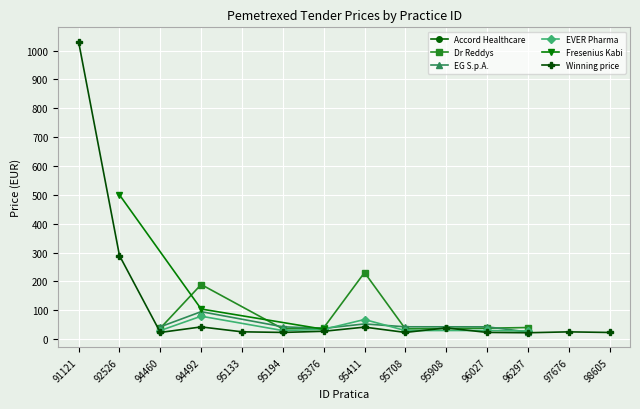

How many lines are shown in the chart?

6